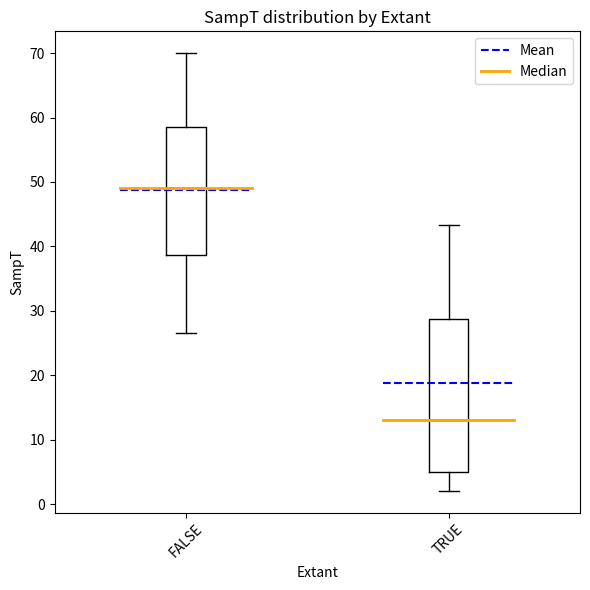

Which box has the highest median line?

FALSE